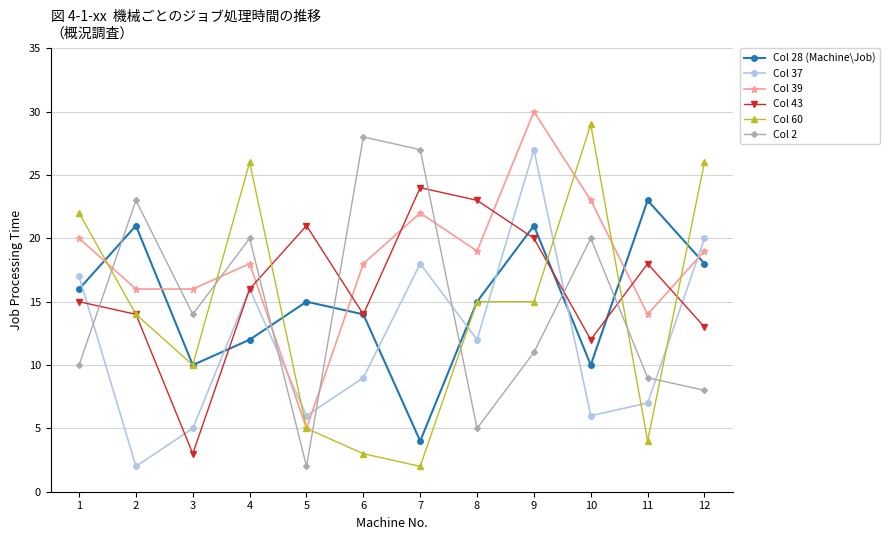

How many series are shown in this chart?

6